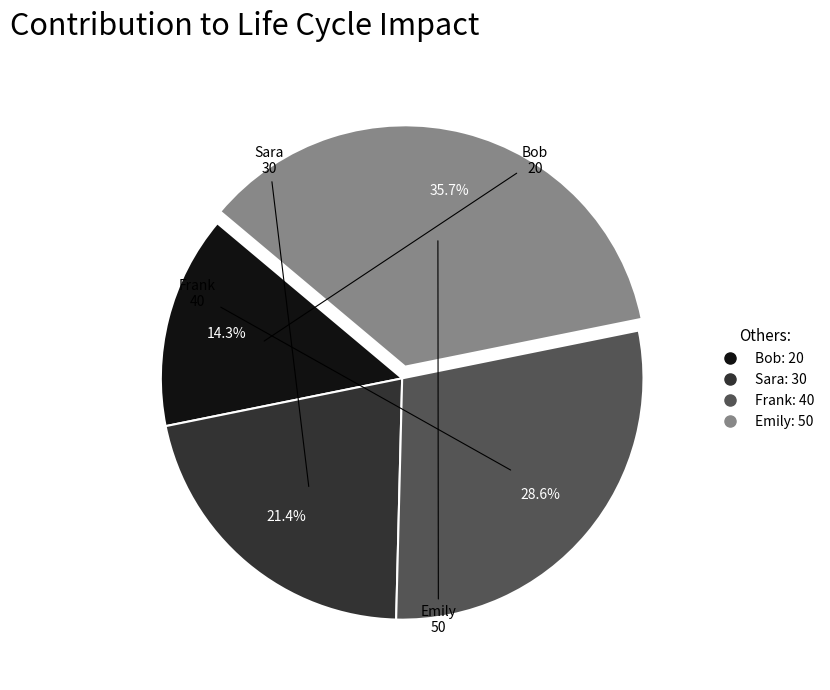

Which has a higher value, Sara or Bob?

Sara